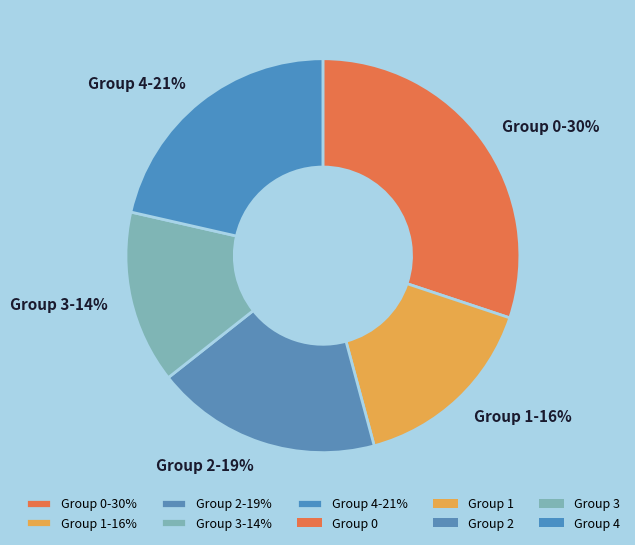

Is there any slice that represents more than half of the pie?

No